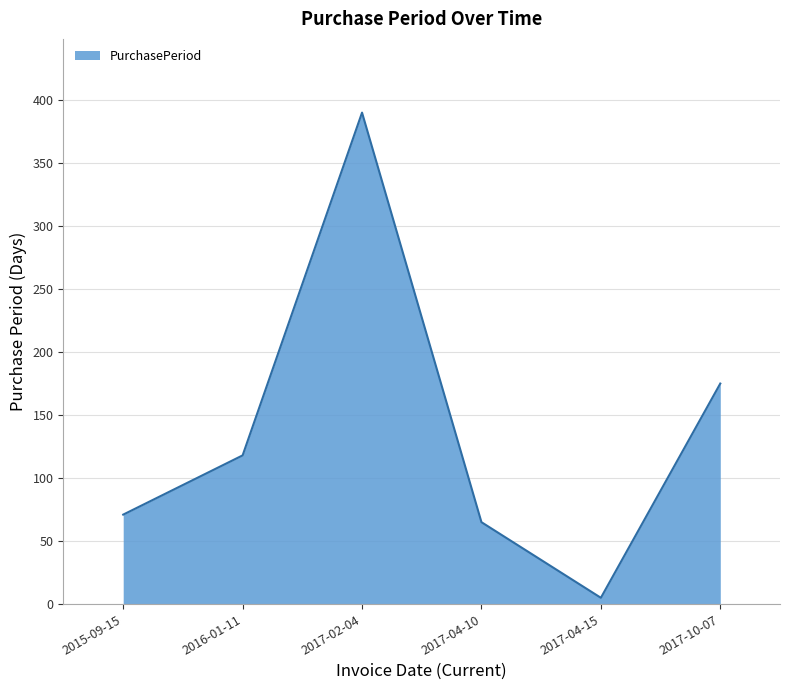

Where is the data nearest to the value 197?

2017-10-07